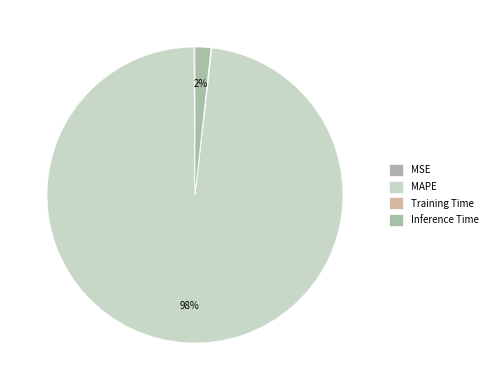

To the nearest percent, what is the difference between the largest and smallest slice percentages?

98%